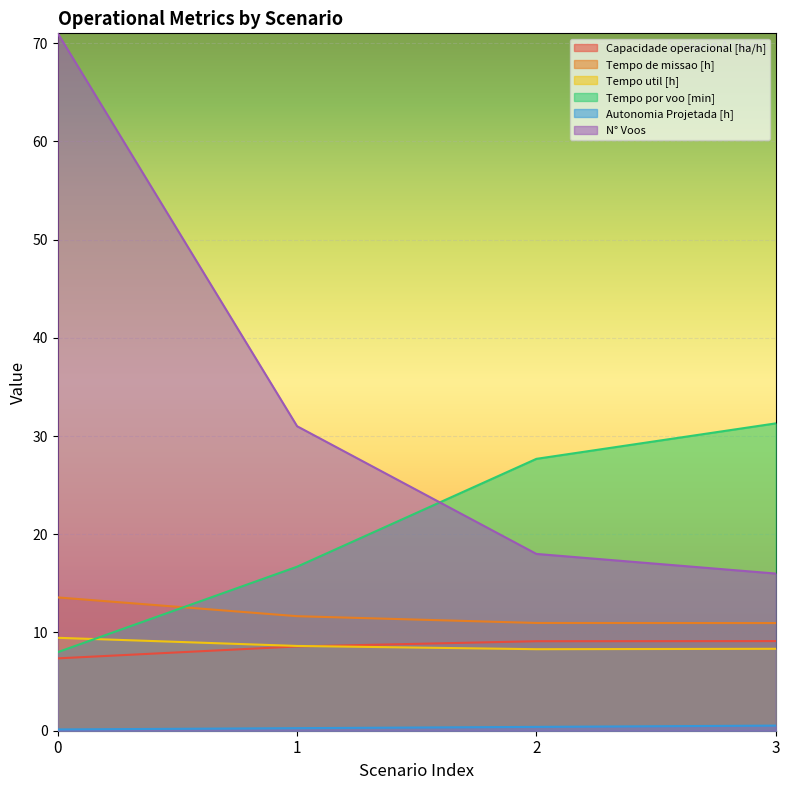

At which label is Capacidade operacional [ha/h] closest to 8?

1